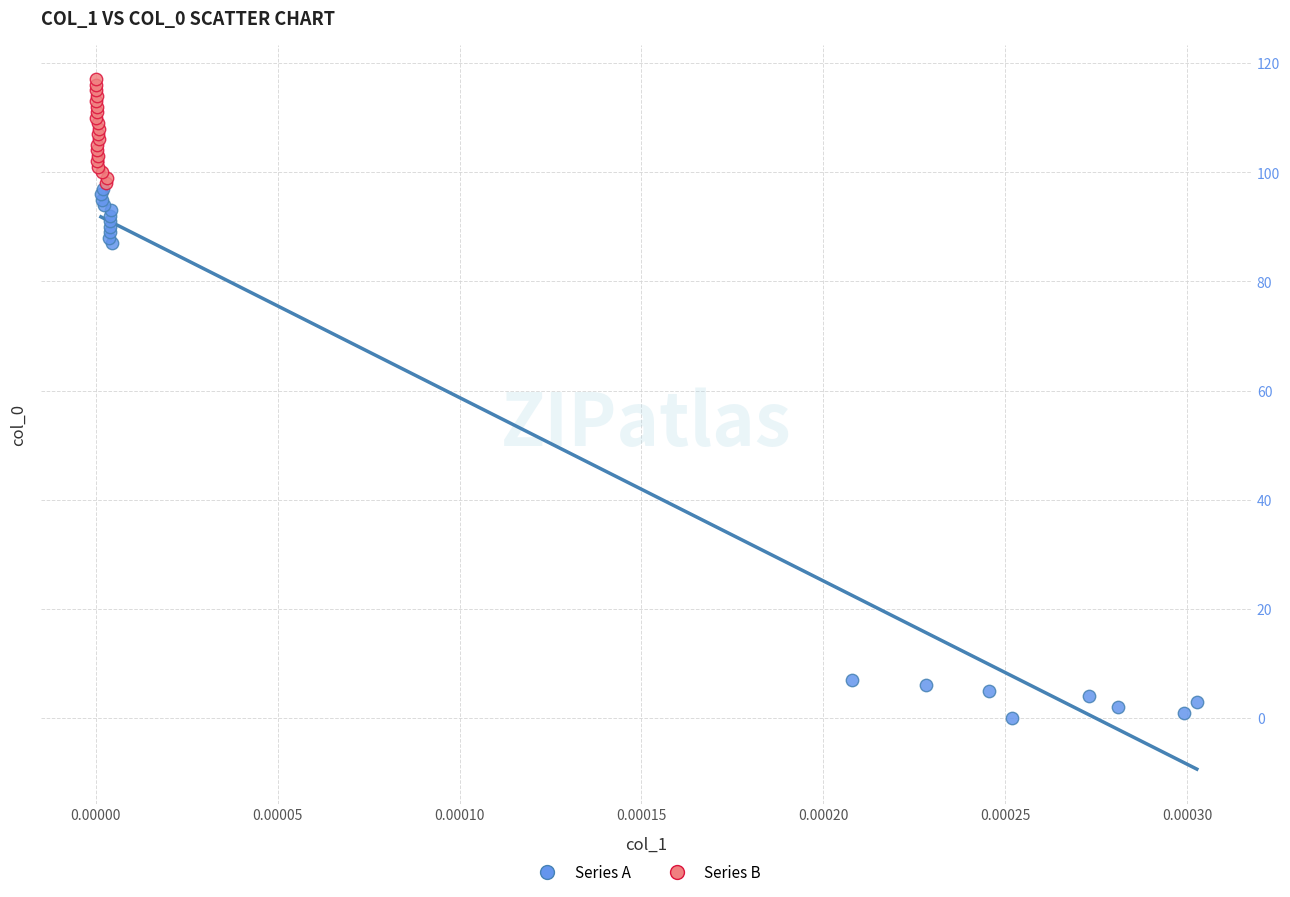

Which series reaches the minimum Y coordinate?

Series A